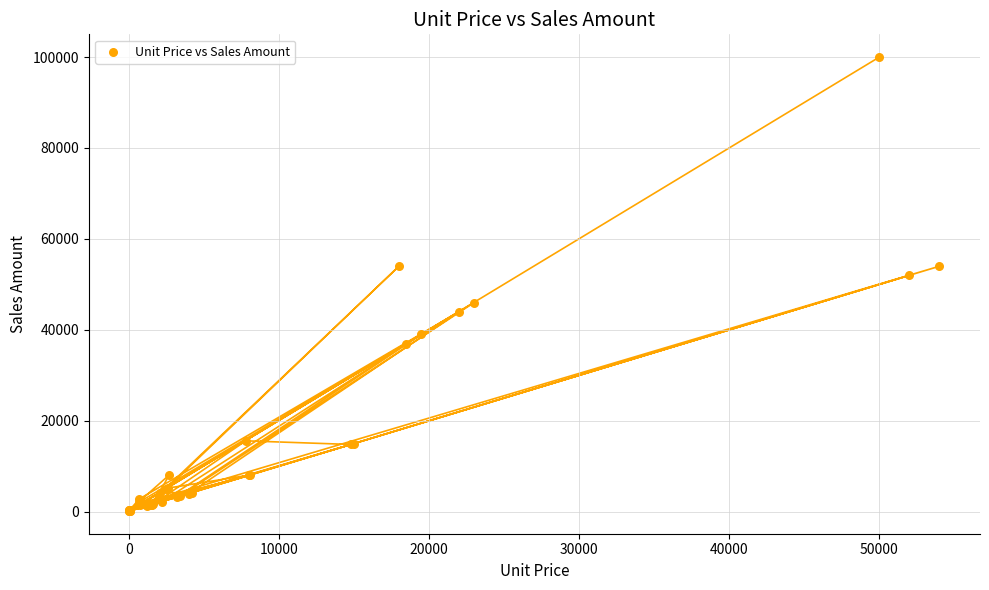

What Y value in the scatter plot is closest to 50082?

52000